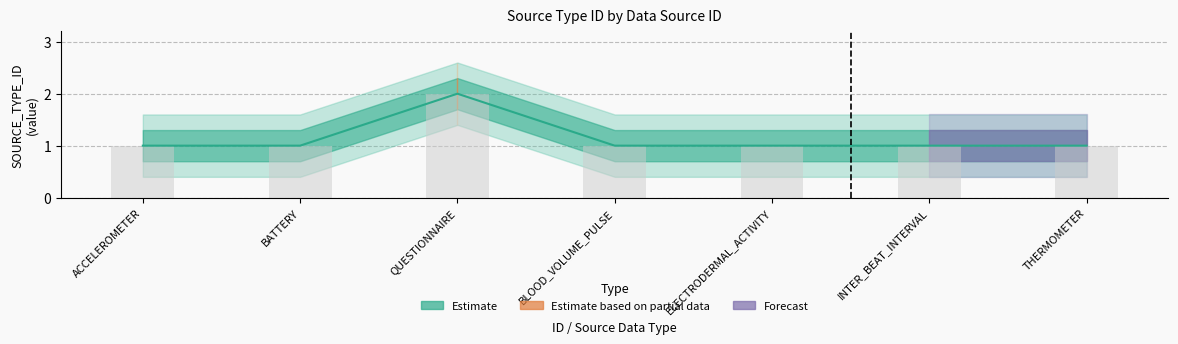

Reading left to right, transcribe all the data shown in this chart.

Estimate (line): 1	1	2	1	1	1	1
Raw SOURCE_TYPE_ID: 1	1	2	1	1	1	1